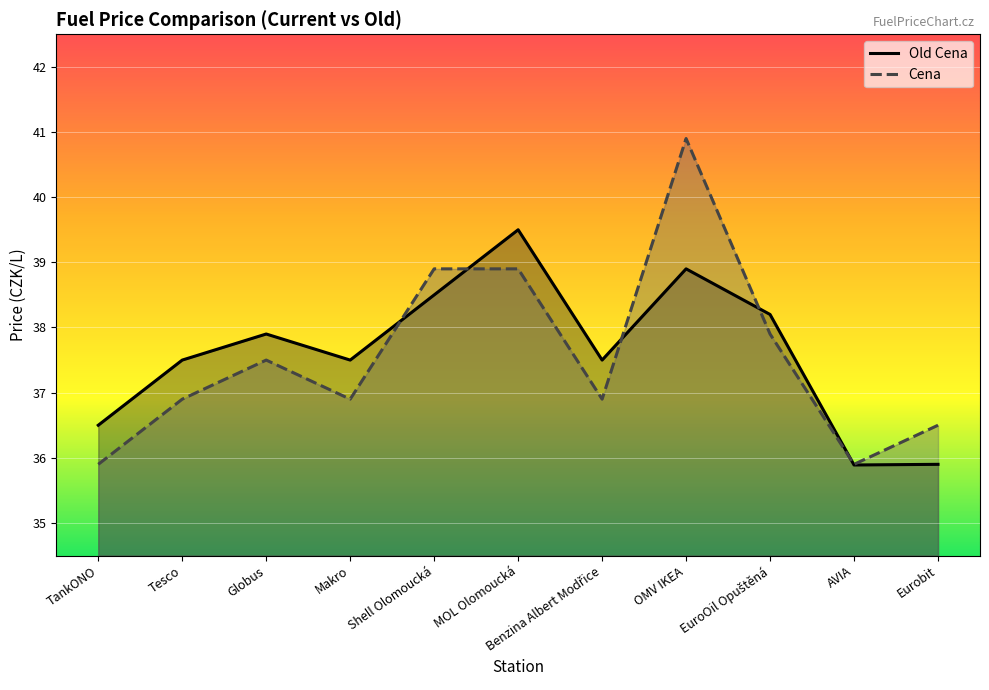

At which label does Cena reach its peak?

OMV IKEA